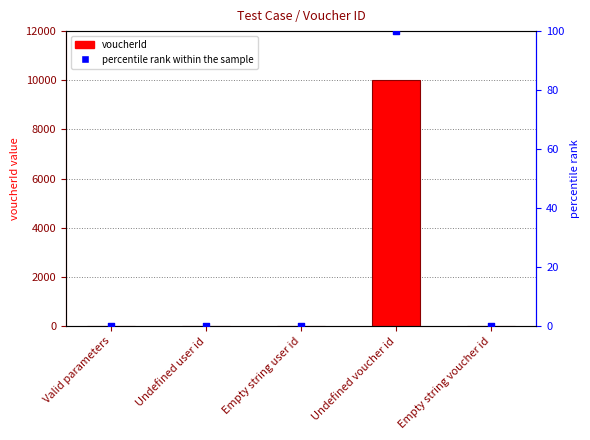

Which series has the widest spread of Y values?

voucherId